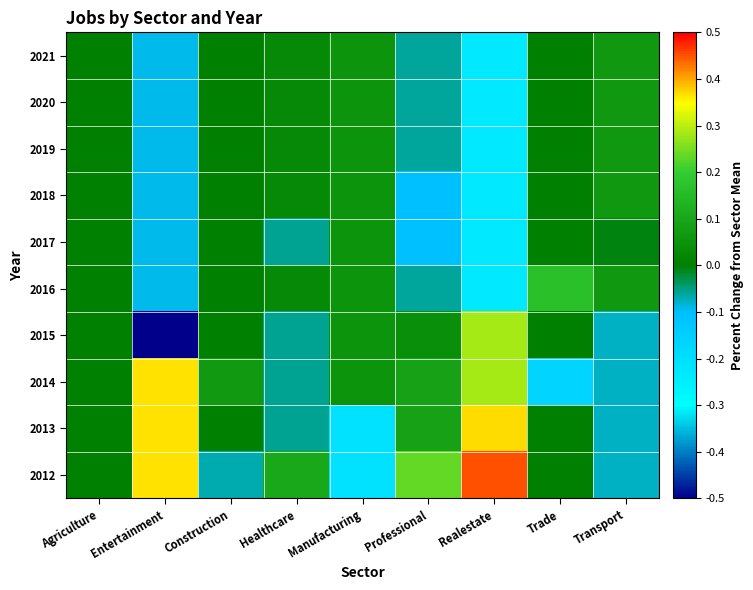

What is the difference between the highest and lowest values at Entertainment?

0.9